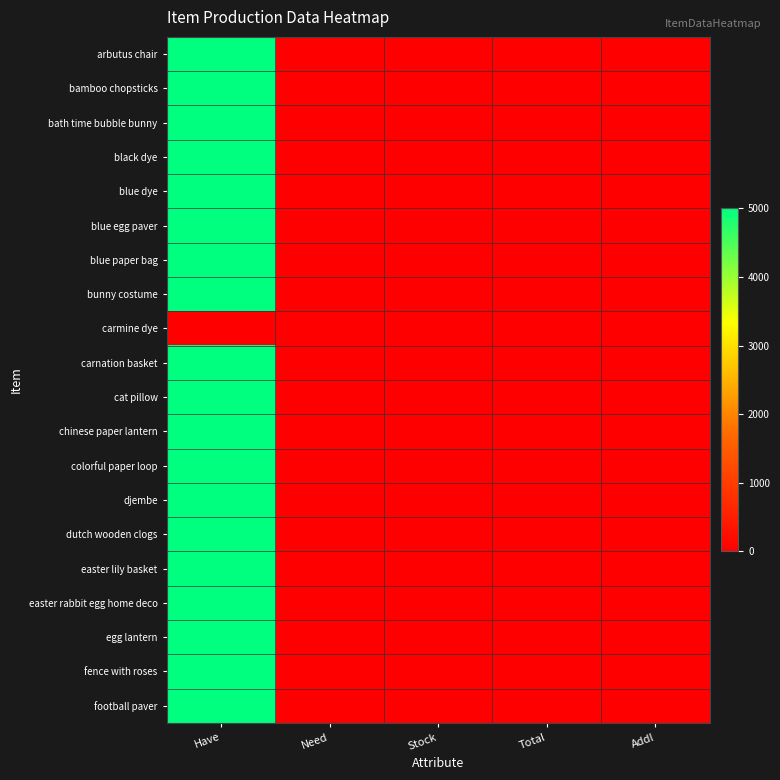

Reading left to right, transcribe all the data shown in this chart.

arbutus chair: Have=5000	Need=12	Stock=0	Total=12	Addl=0
bamboo chopsticks: Have=5000	Need=12	Stock=0	Total=12	Addl=0
bath time bubble bunny: Have=5000	Need=12	Stock=0	Total=12	Addl=0
black dye: Have=5000	Need=12	Stock=0	Total=12	Addl=0
blue dye: Have=5000	Need=12	Stock=0	Total=12	Addl=0
blue egg paver: Have=5000	Need=12	Stock=0	Total=12	Addl=0
blue paper bag: Have=5000	Need=12	Stock=0	Total=12	Addl=0
bunny costume: Have=5000	Need=12	Stock=0	Total=12	Addl=0
carmine dye: Have=12	Need=12	Stock=0	Total=12	Addl=0
carnation basket: Have=5000	Need=12	Stock=0	Total=12	Addl=0
cat pillow: Have=5000	Need=12	Stock=0	Total=12	Addl=0
chinese paper lantern: Have=5000	Need=12	Stock=0	Total=12	Addl=0
colorful paper loop: Have=5000	Need=12	Stock=0	Total=12	Addl=0
djembe: Have=5000	Need=12	Stock=0	Total=12	Addl=0
dutch wooden clogs: Have=5000	Need=12	Stock=0	Total=12	Addl=0
easter lily basket: Have=5000	Need=12	Stock=0	Total=12	Addl=0
easter rabbit egg home deco: Have=5000	Need=12	Stock=0	Total=12	Addl=0
egg lantern: Have=5000	Need=12	Stock=0	Total=12	Addl=0
fence with roses: Have=5000	Need=12	Stock=0	Total=12	Addl=0
football paver: Have=5000	Need=12	Stock=0	Total=12	Addl=0